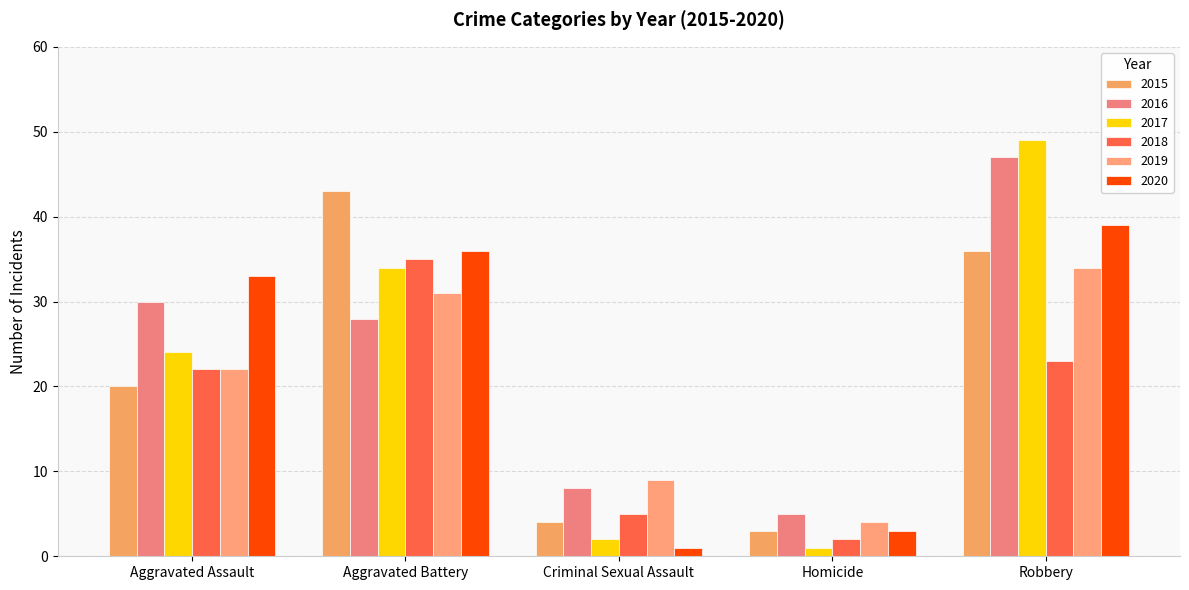

How many bars are there in total?

30